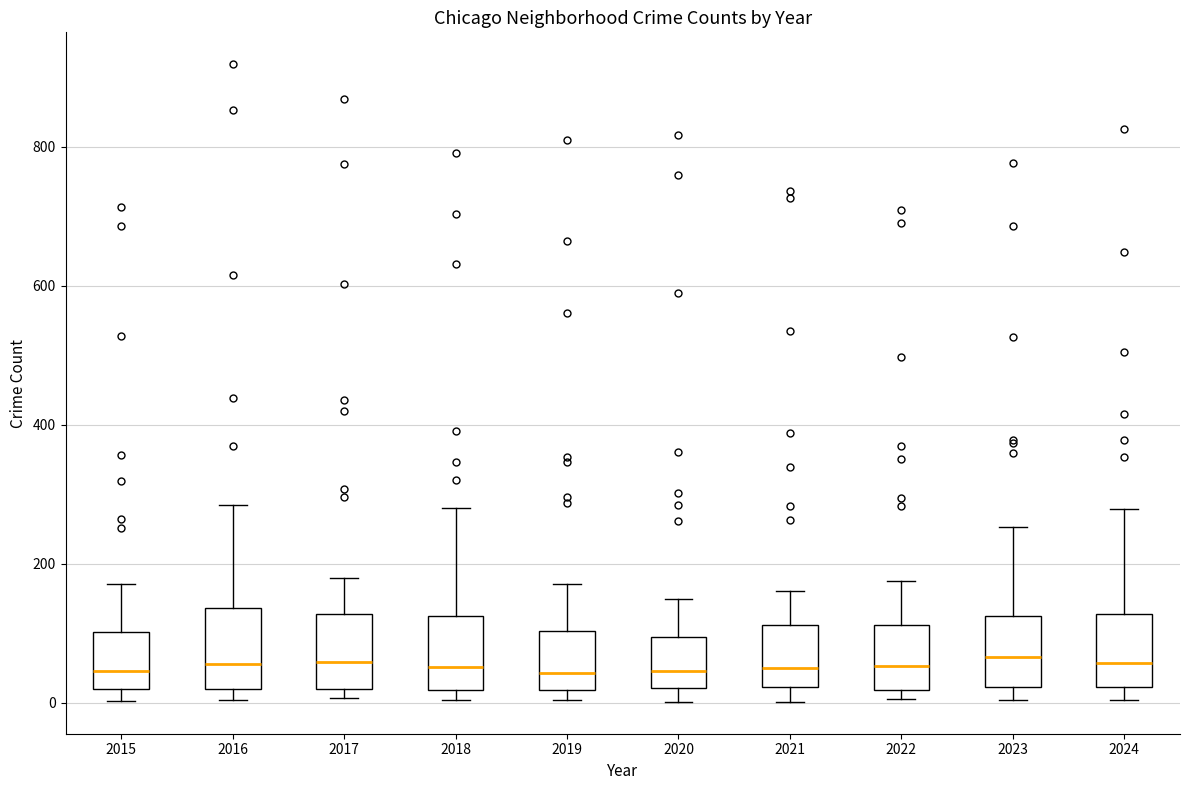

Where does the median line of the box at x = 2021 sit on the y-axis? The values are not printed on the chart, so give them approximately, as read against the axis.

60